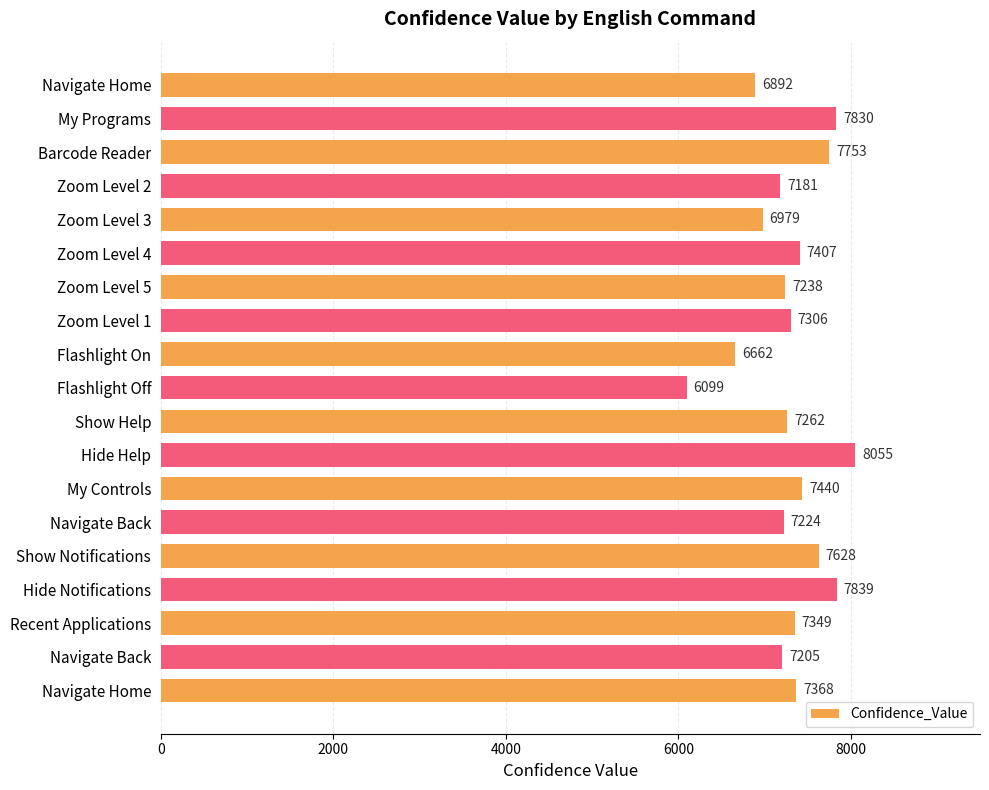

What is the difference between the maximum and second lowest values?

1393